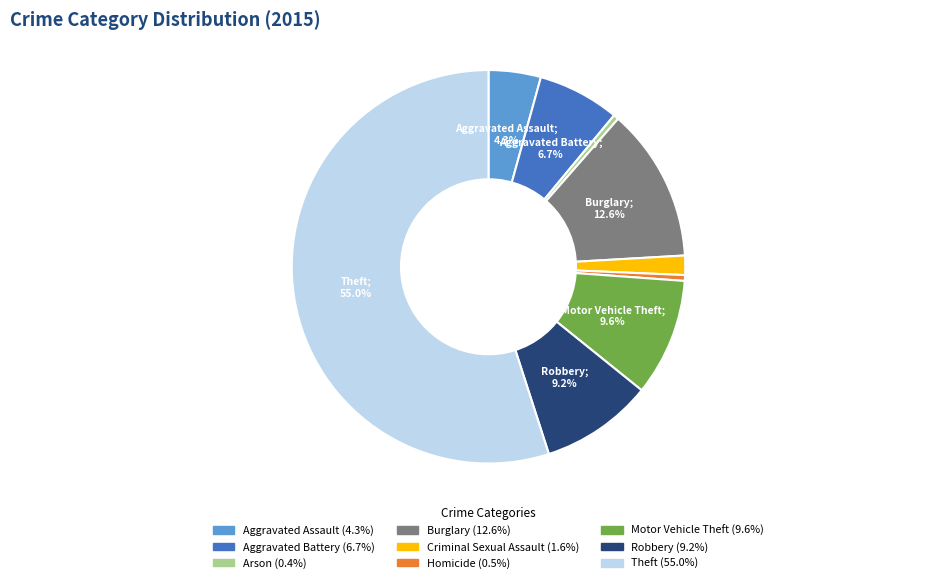

To the nearest percent, what percentage of the pie is Burglary?

13%